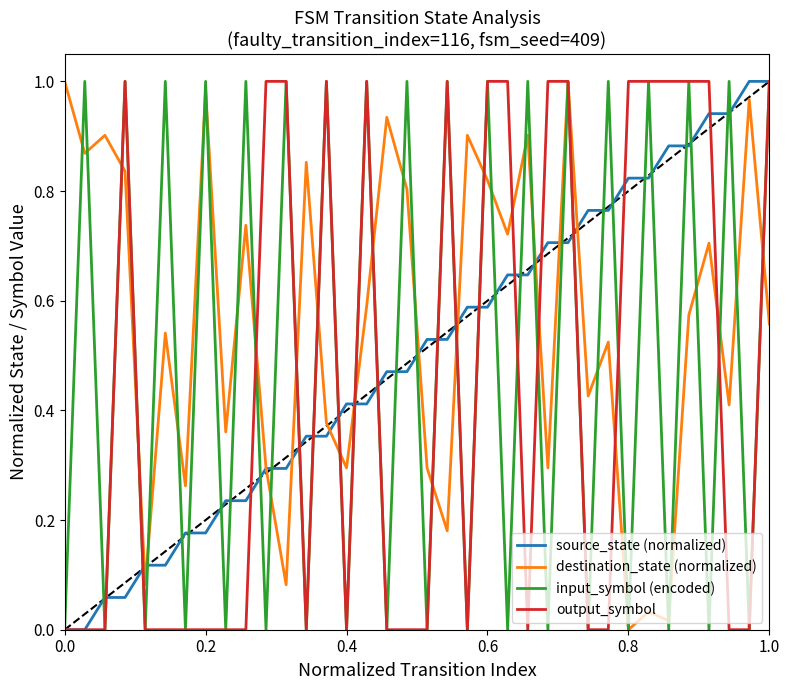

Which series has the largest total across all categories?

destination_state (normalized)